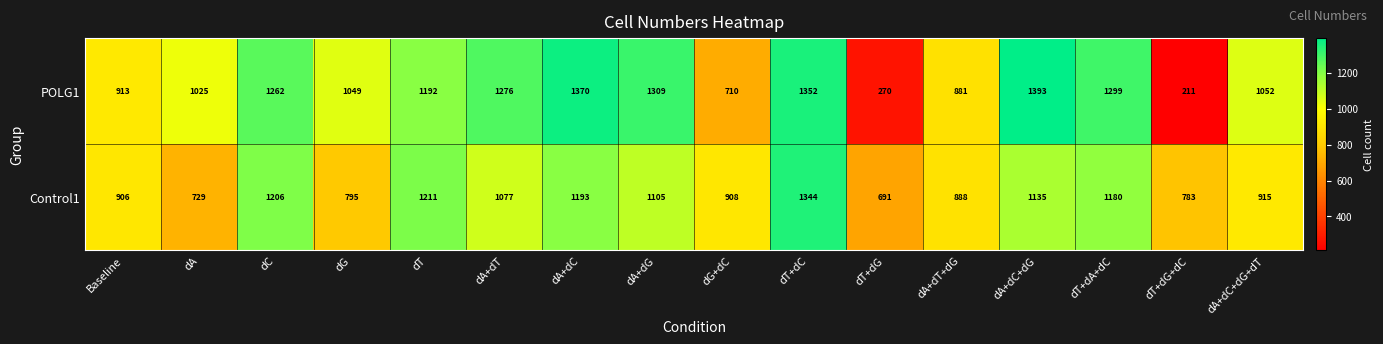

Which category has the lowest value in the Control1 series?

dT+dG